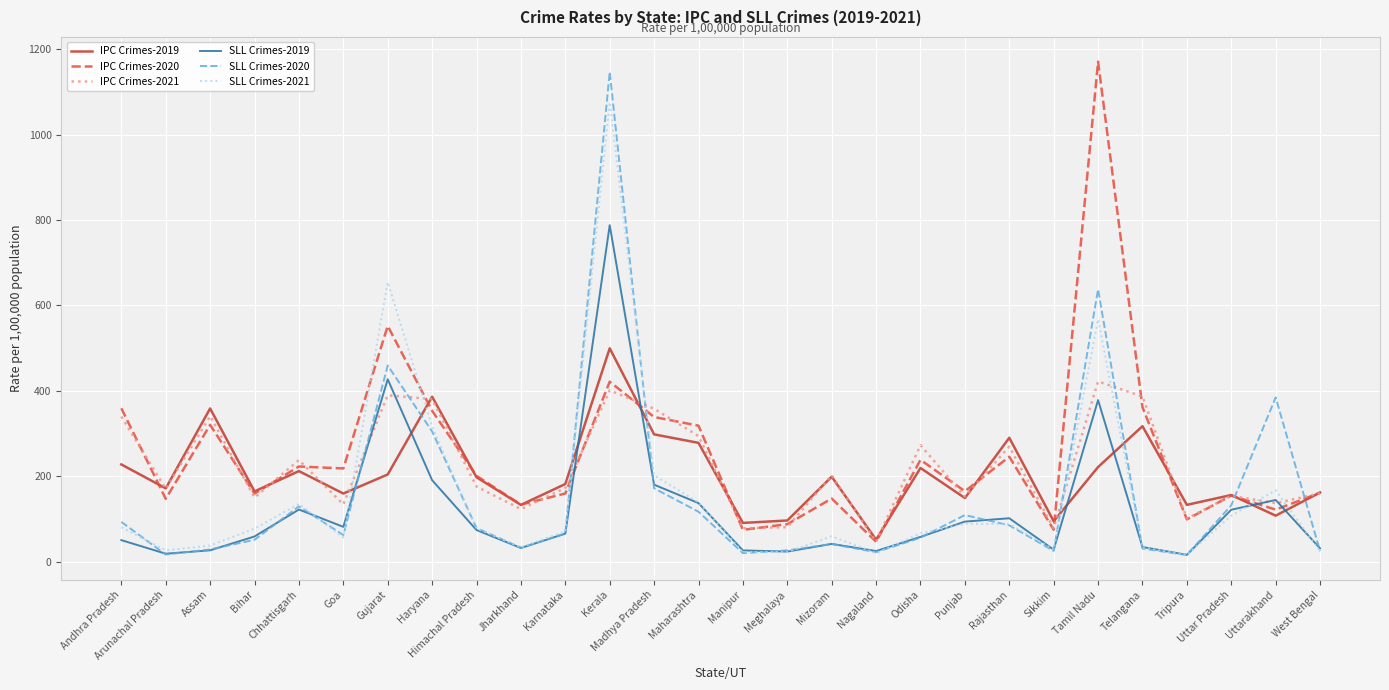

What is the difference between the highest and lowest values at Assam?

332.0